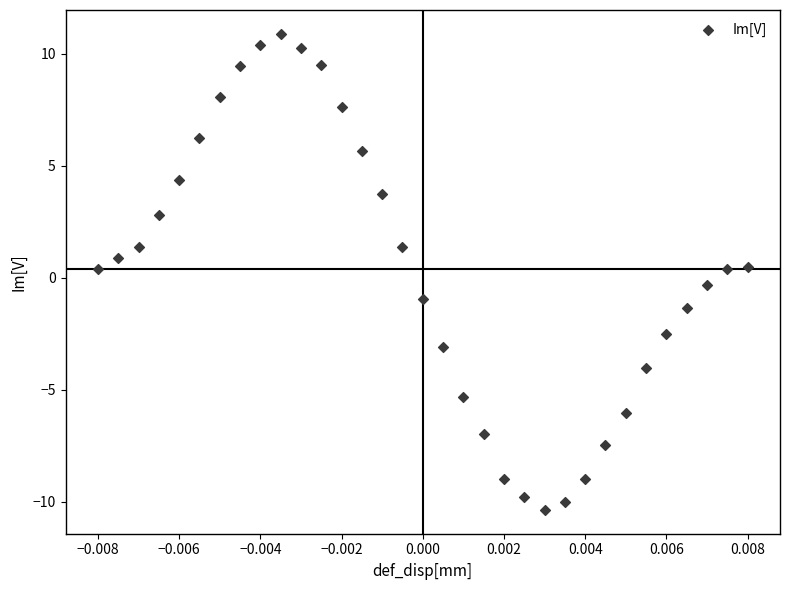

What is the range of Y values (max minus min)?

21.3